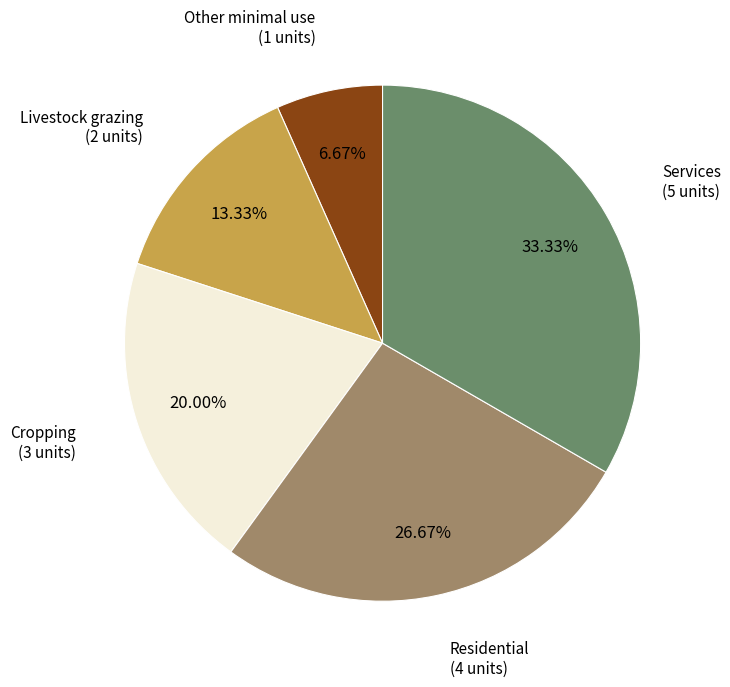

Does any single category account for the majority?

No